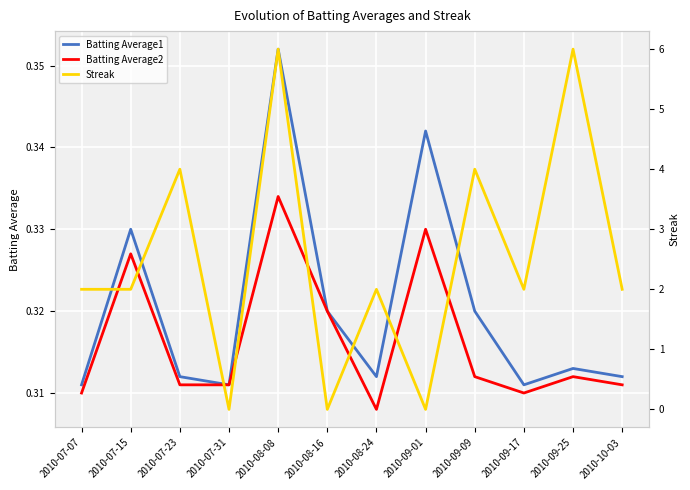

At which category is the sum across all series the highest?

2010-08-08